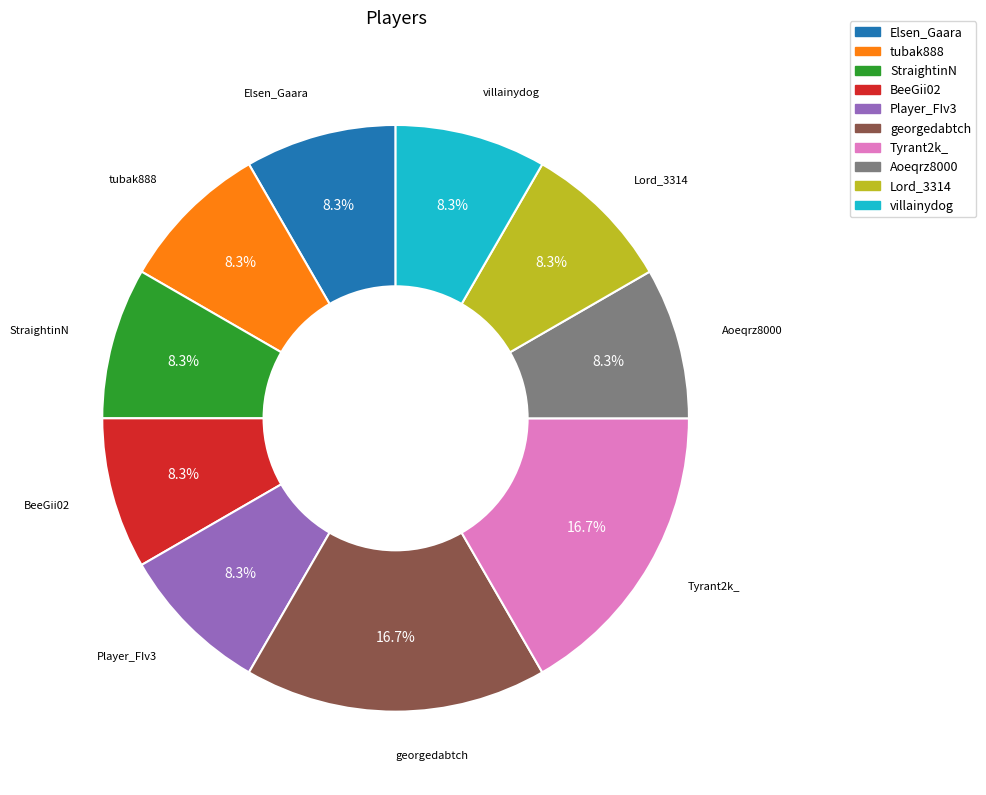

To the nearest percent, what portion does villainydog represent?

8%